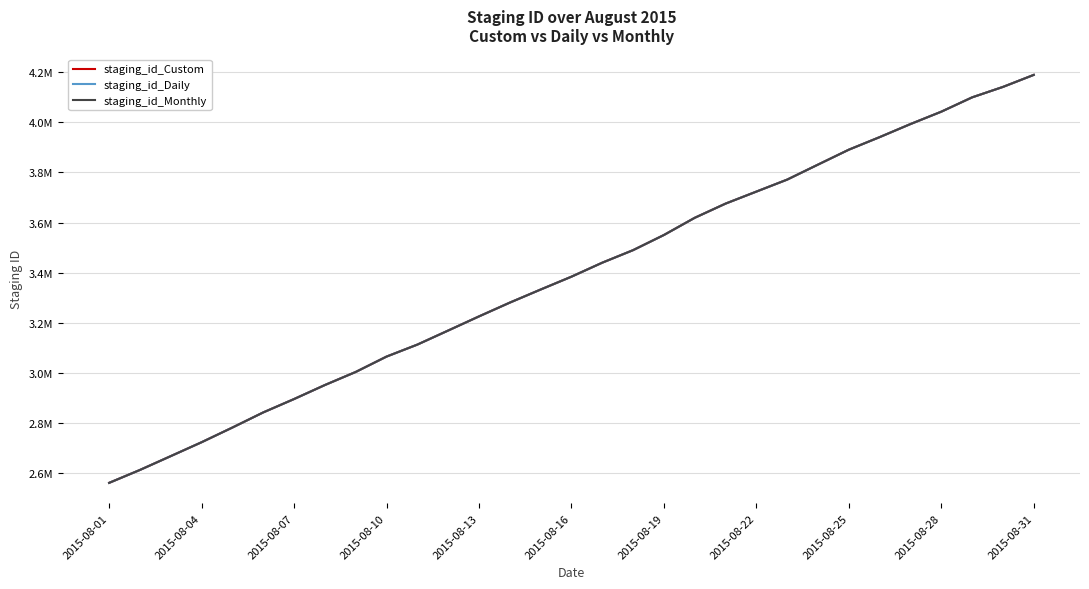

Rank the series by their maximum value, from lowest to highest.

staging_id_Daily, staging_id_Custom, staging_id_Monthly